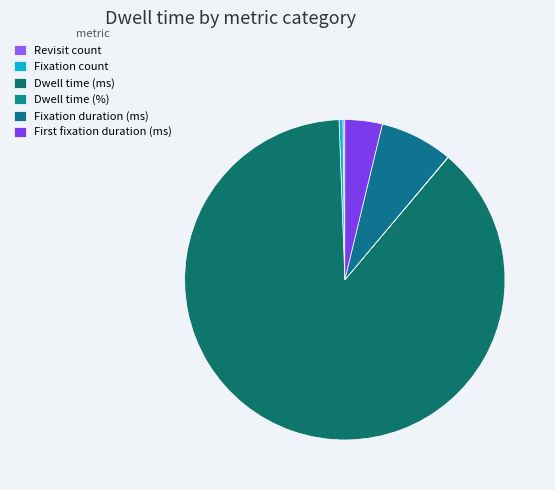

Which slice is the largest?

Dwell time (ms)